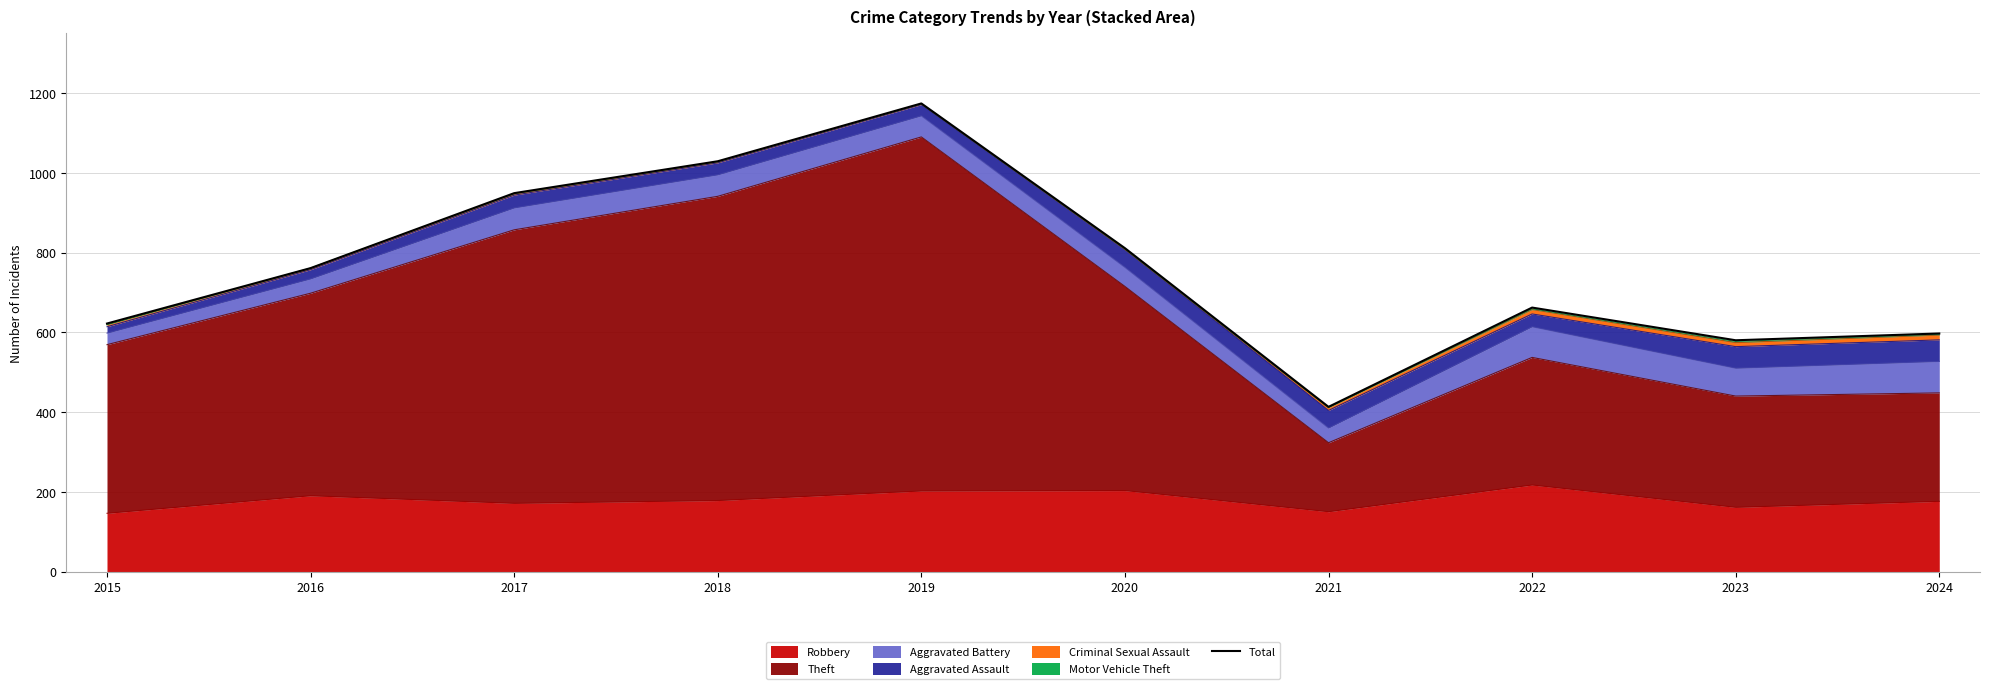

List the labels in order of value, smallest first.

2021, 2023, 2024, 2015, 2022, 2016, 2020, 2017, 2018, 2019